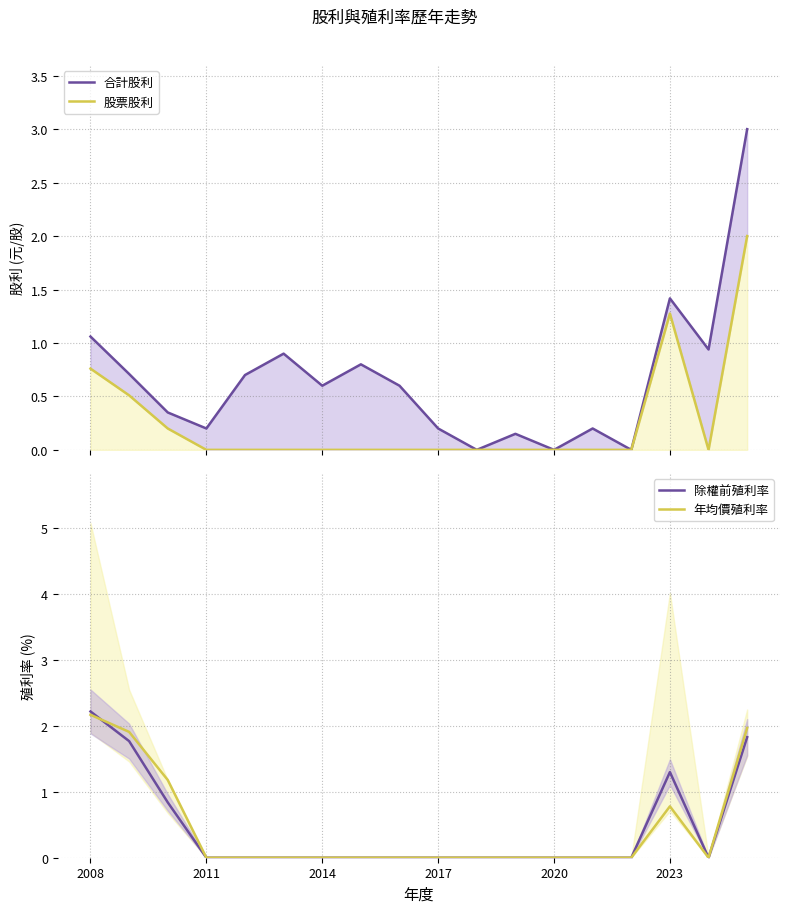

How many lines are shown in the chart?

4